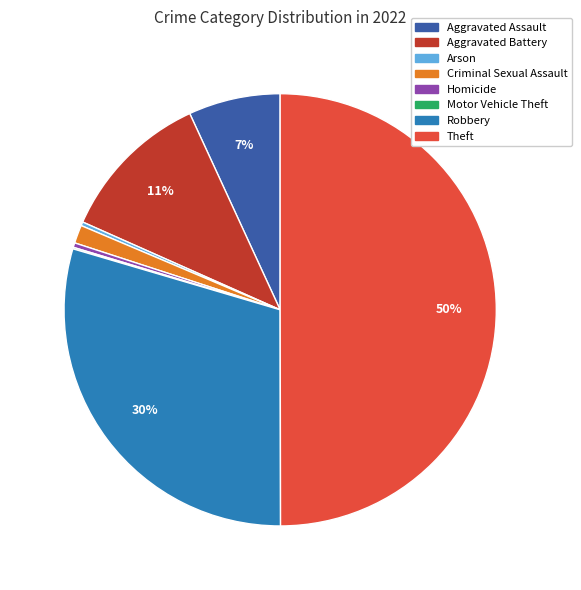

Which slice is the largest?

Theft